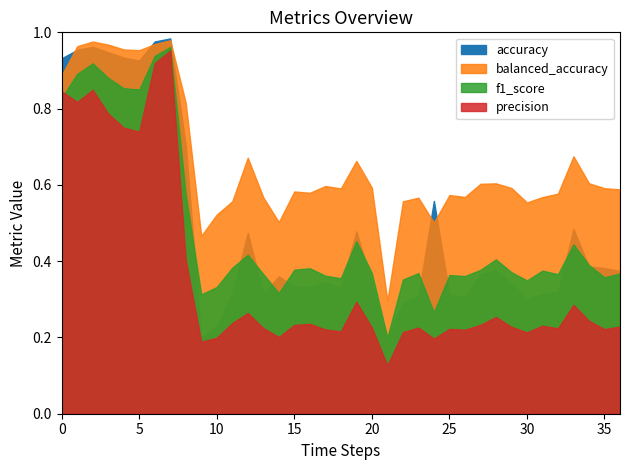

At how many categories does at least one series exceed 0?

37